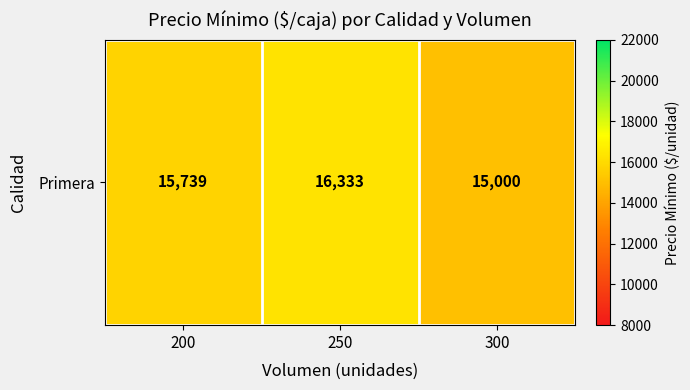

How many distinct data groups are displayed?

1